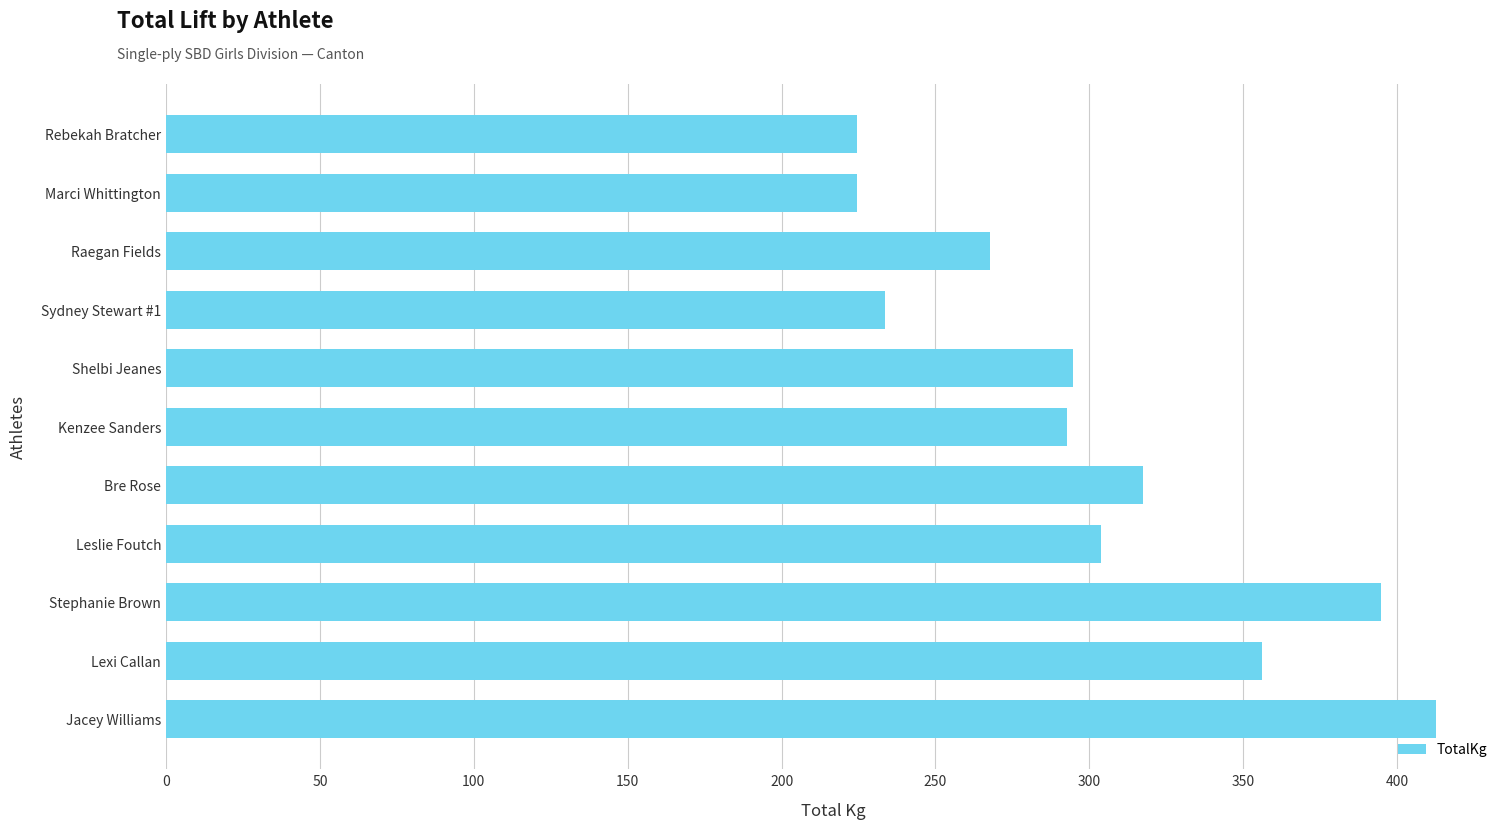

The chart shows a value of 564.1 at Bre Rose. True or false?

False